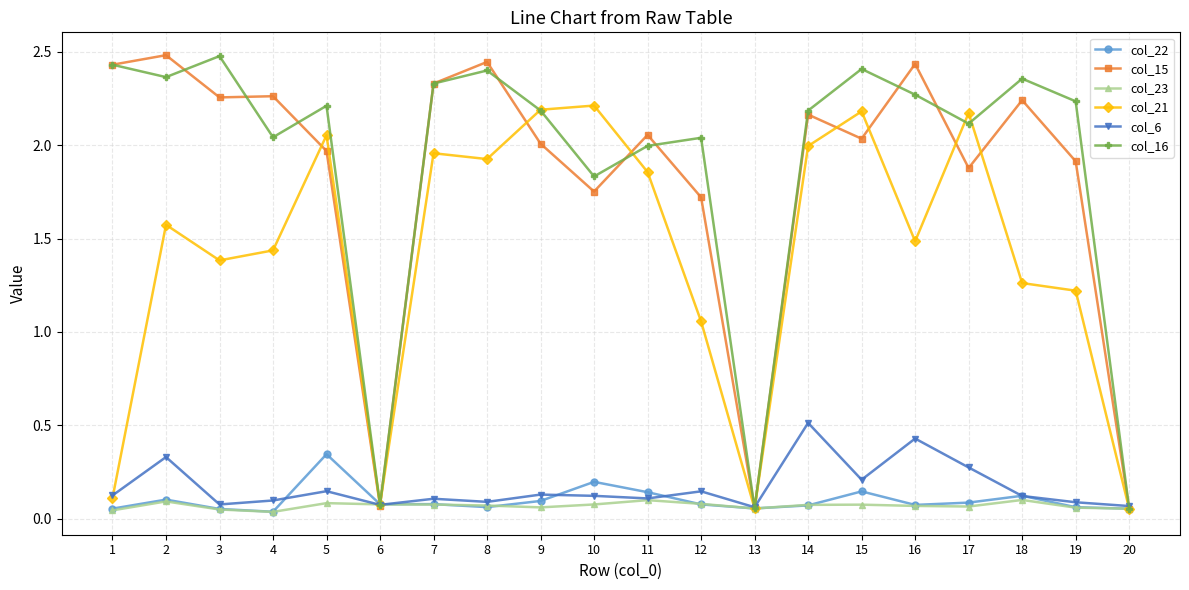

True or false: col_16 has more than 1 interior local peaks.

True